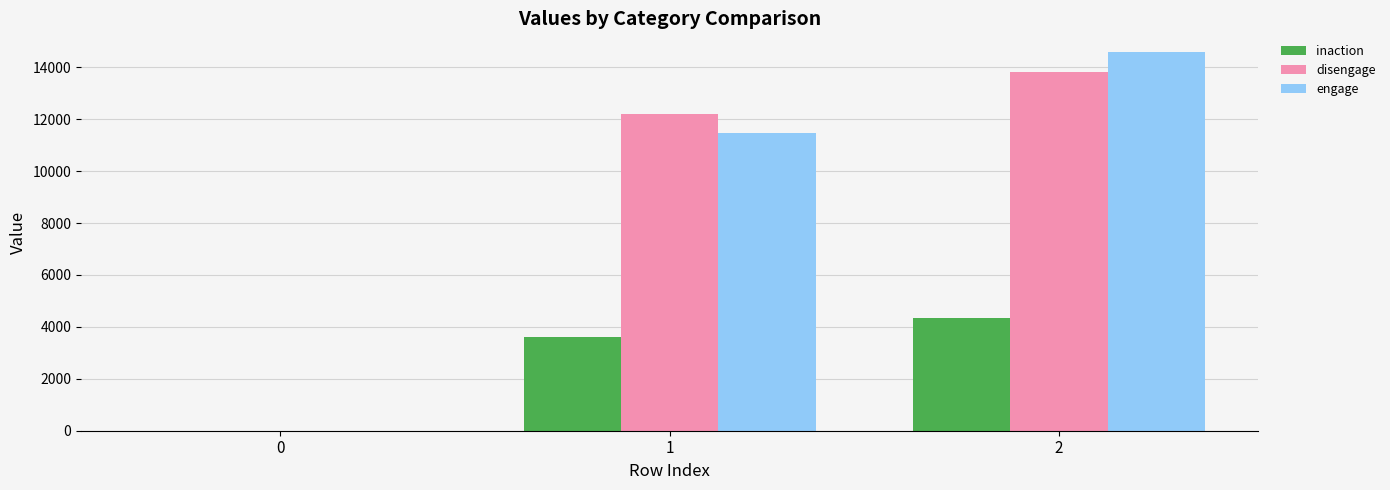

True or false: engage has a value of 20970 at 2.

False